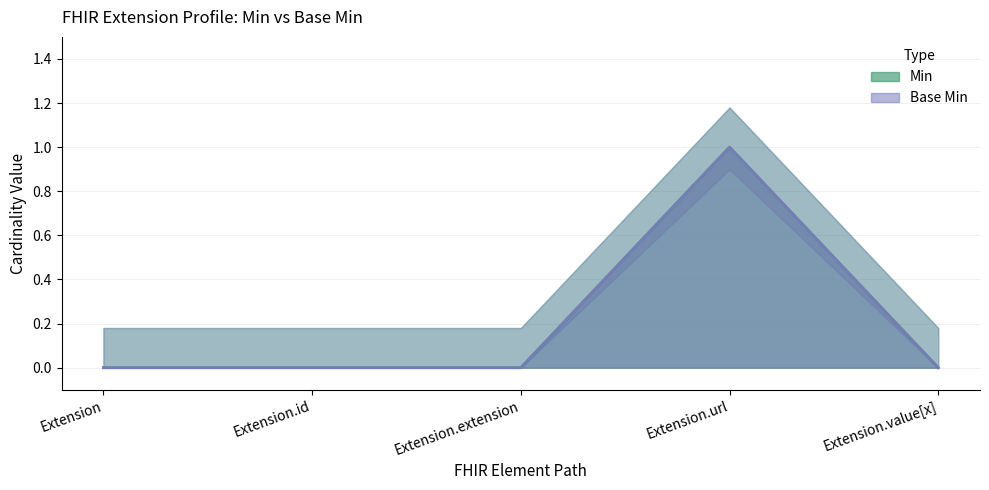

At which label is Min closest to 0?

Extension